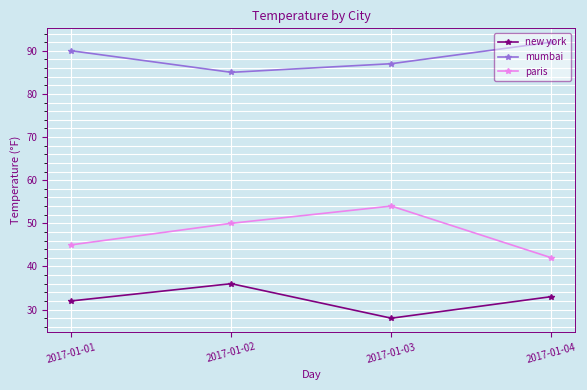

Reading right to left, extract all data points from this chart.

new york: 2017-01-04=33	2017-01-03=28	2017-01-02=36	2017-01-01=32
mumbai: 2017-01-04=92	2017-01-03=87	2017-01-02=85	2017-01-01=90
paris: 2017-01-04=42	2017-01-03=54	2017-01-02=50	2017-01-01=45